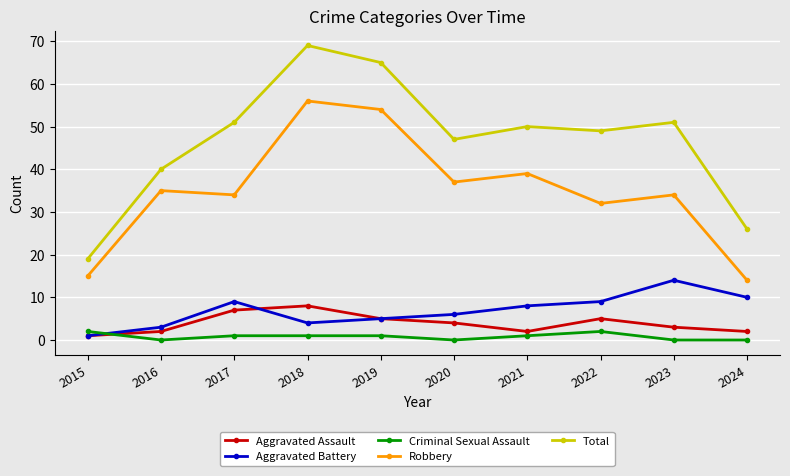

Is the value of Aggravated Battery at 2020 greater than the value of Criminal Sexual Assault at 2018?

Yes